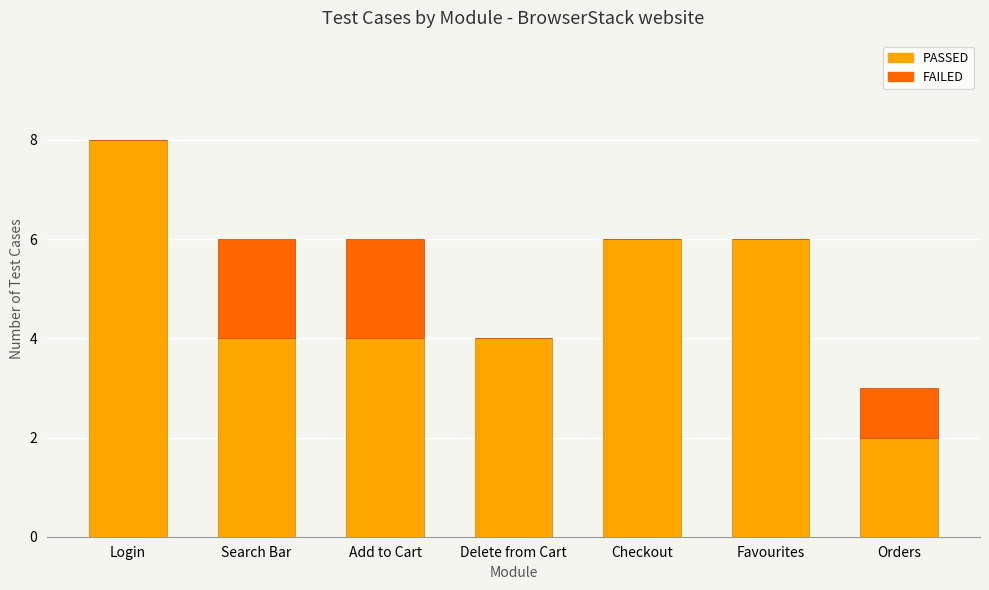

What is the total value across all series at Delete from Cart?

4